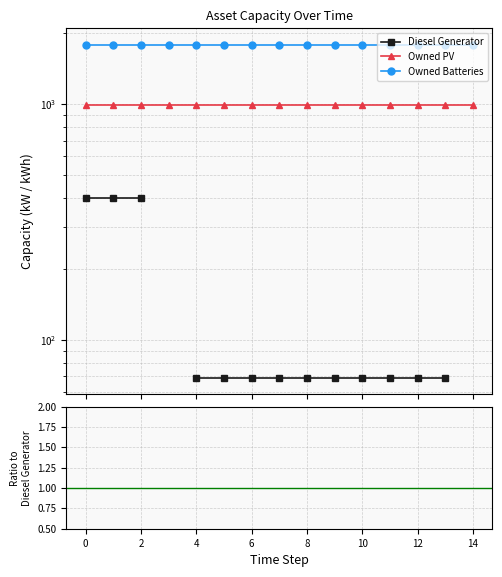

What is the label of the 11th point from the left?

10